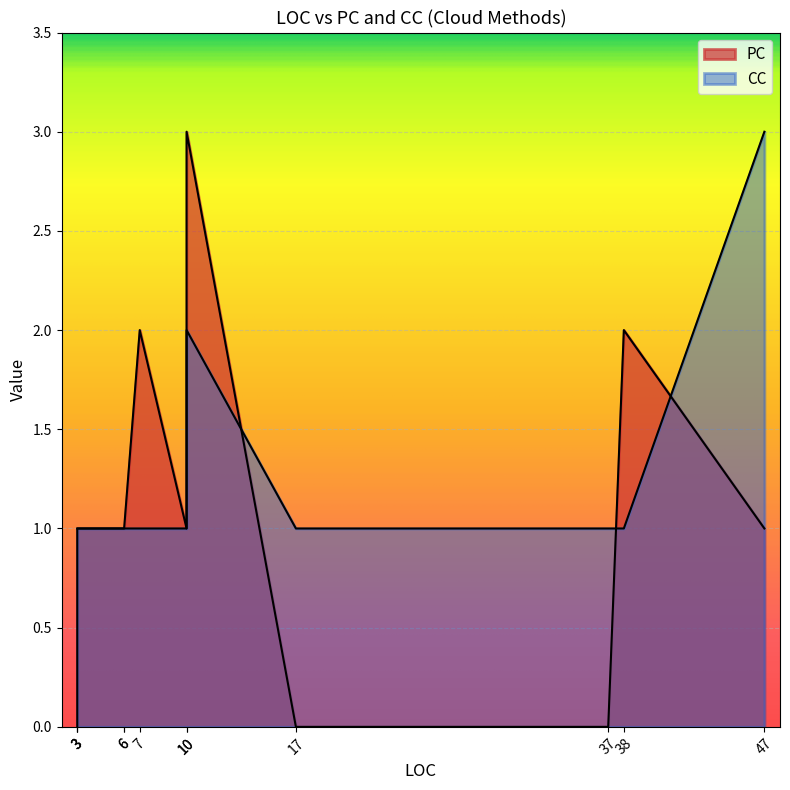

Between 37 and 6, which series saw the biggest shift?

PC